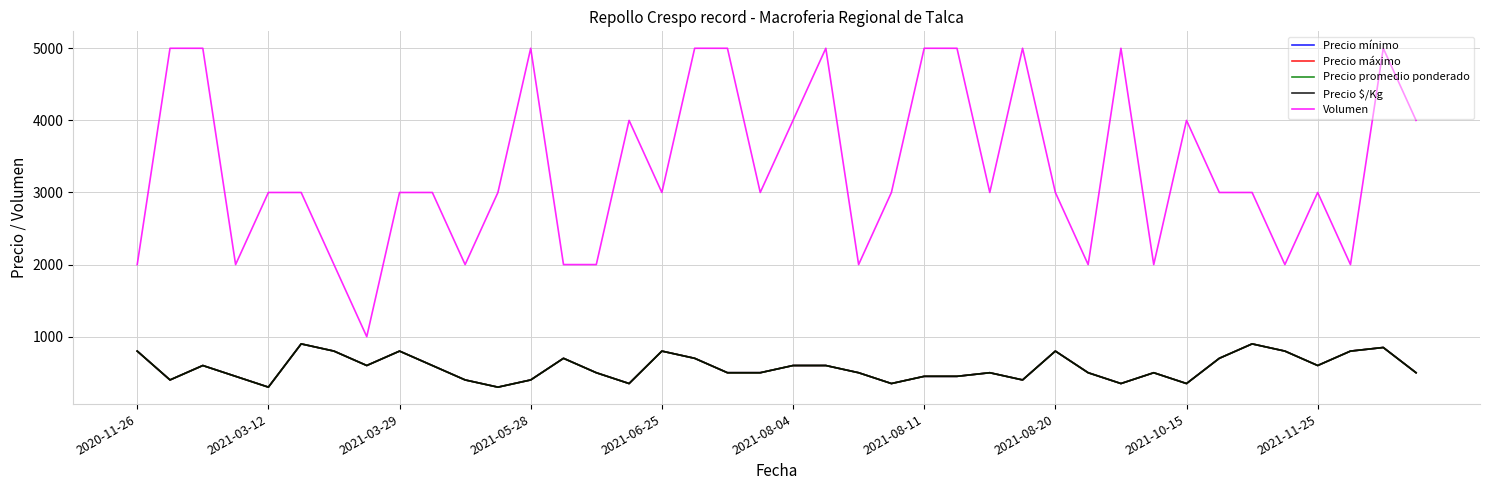

Is this an area chart (filled region under the line)?

No